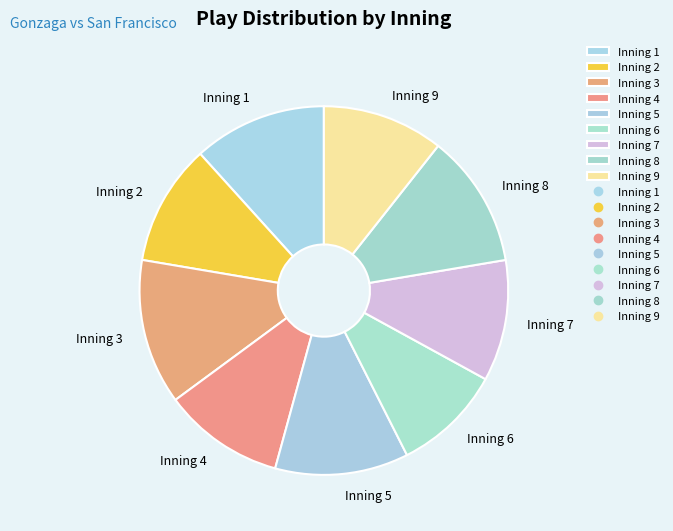

Is the sum of Inning 2 and Inning 7 greater than half?

No